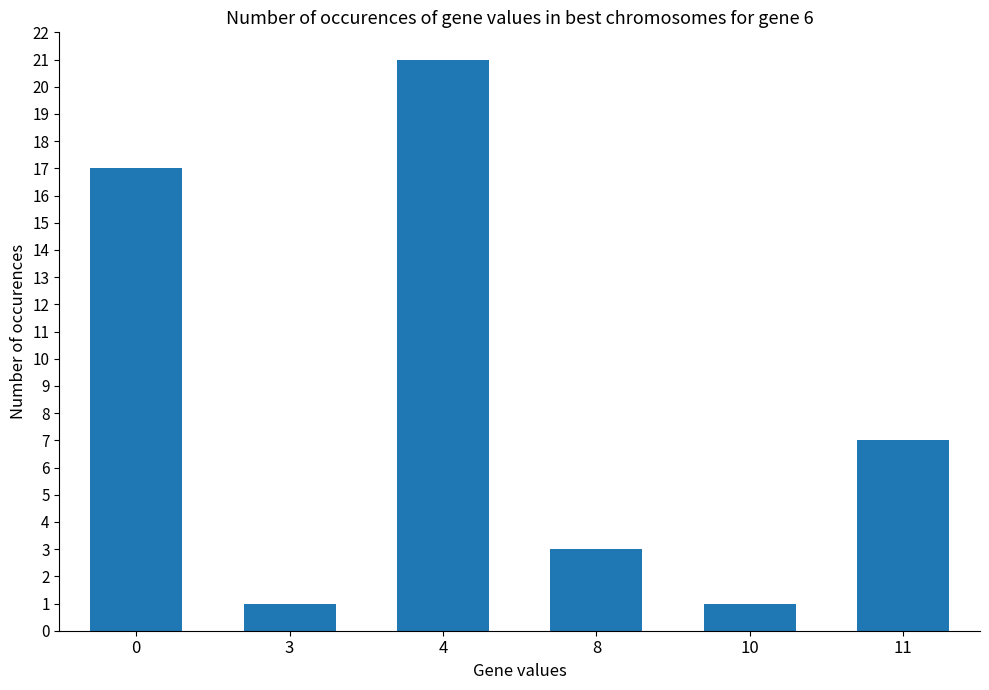

What is the value of the 4th bar from the left?

3